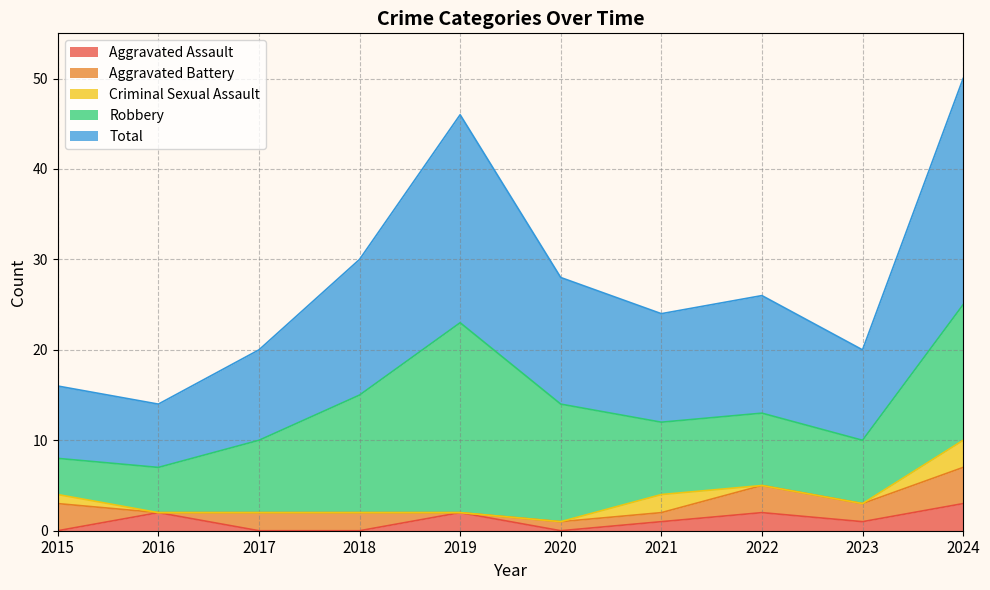

Where is the first local maximum for Aggravated Battery?

2022